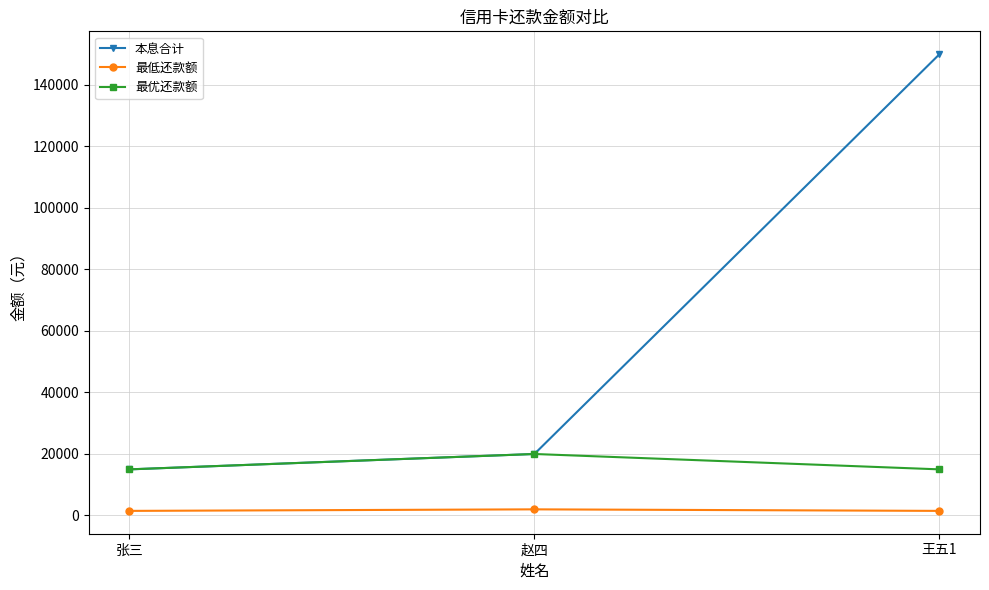

What is the value of the 本息合计 point at the 1st from the left?

15000